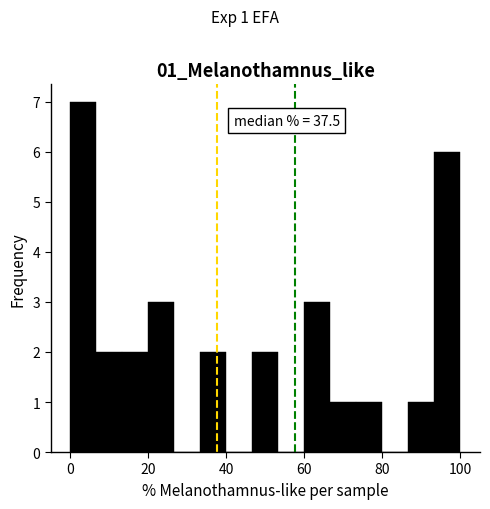

Read against the x-axis, roughly where is the centre of the tallest bar?

4